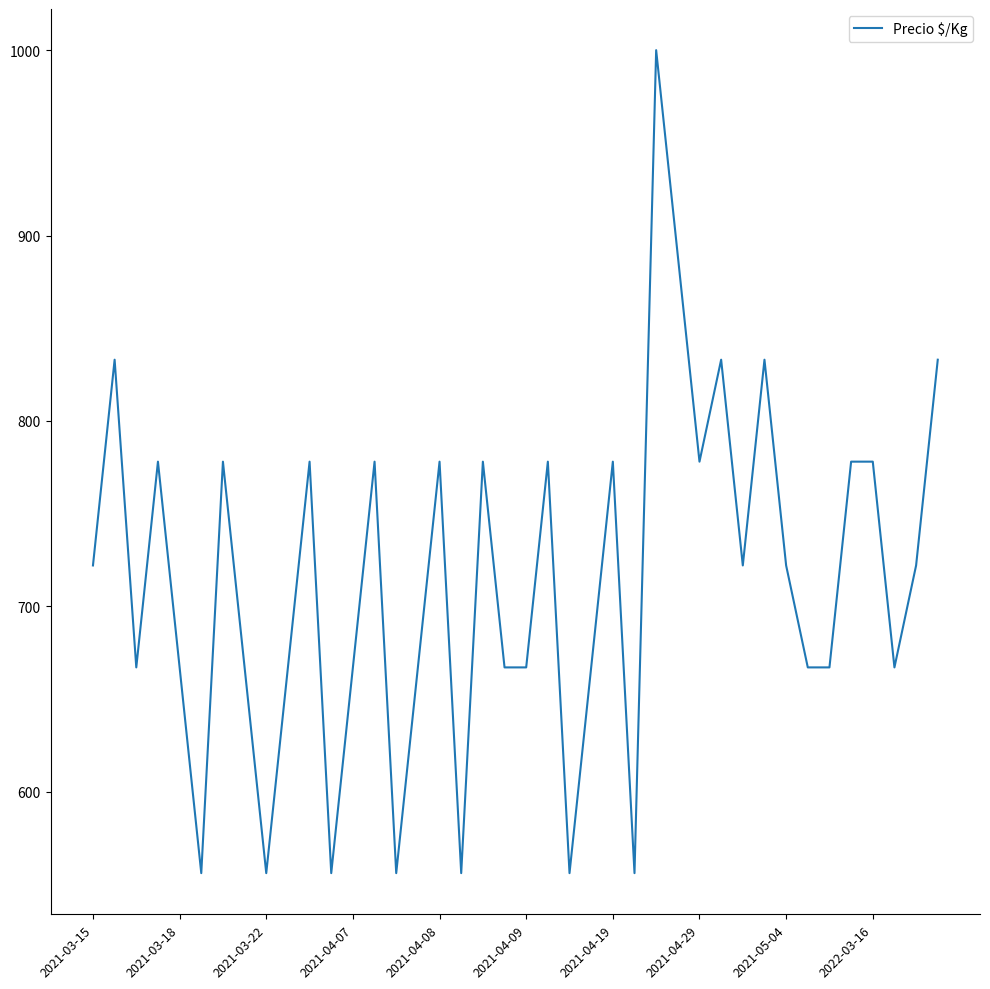

What is the minimum value shown in the chart?

556